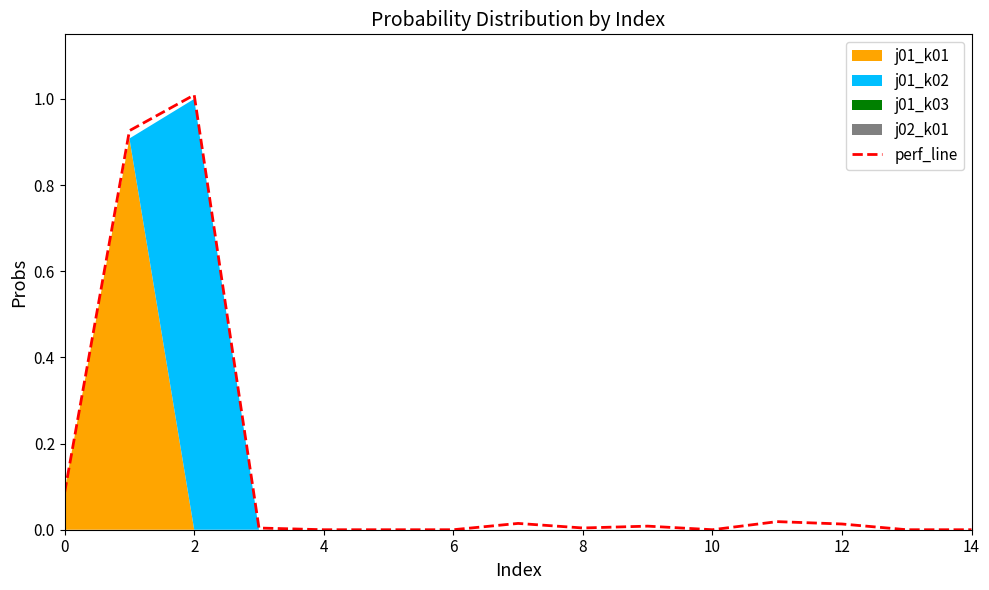

True or false: perf_line has a value of 1.0 at 2.

True